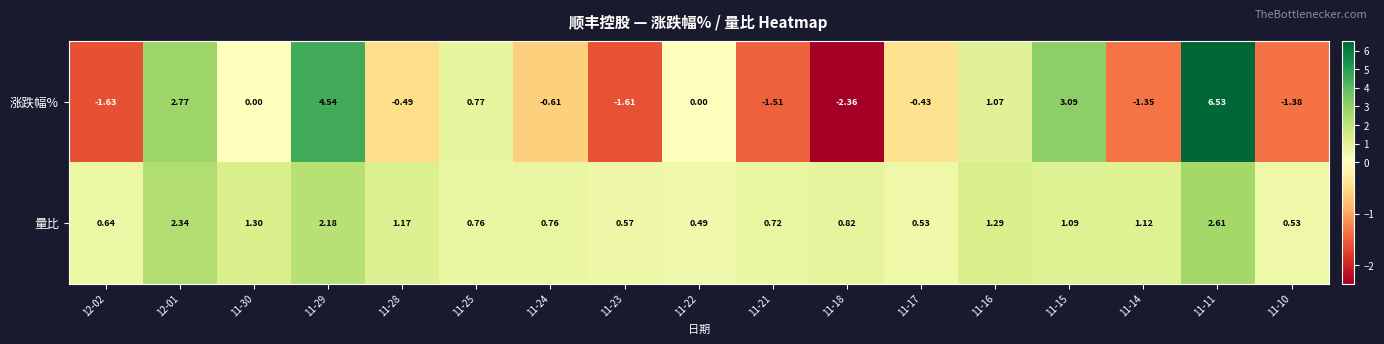

How many distinct data groups are displayed?

2